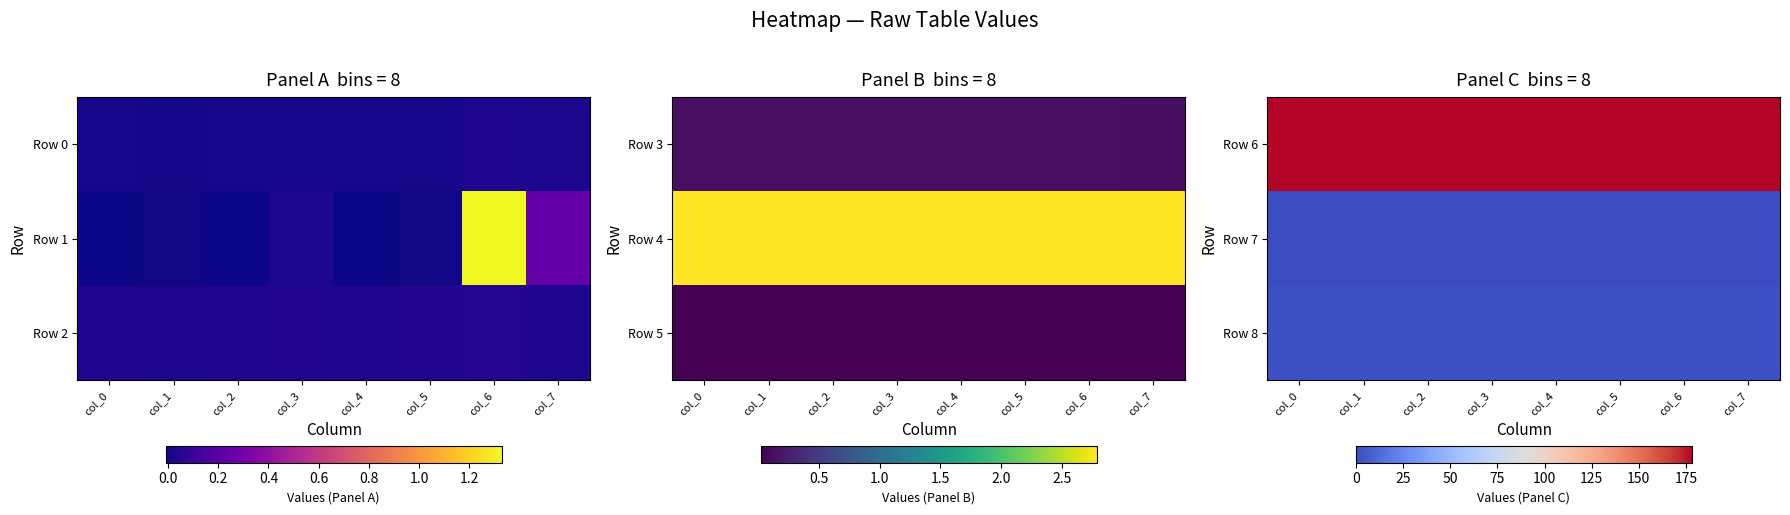

At which category does the chart reach its peak across all series?

col_0